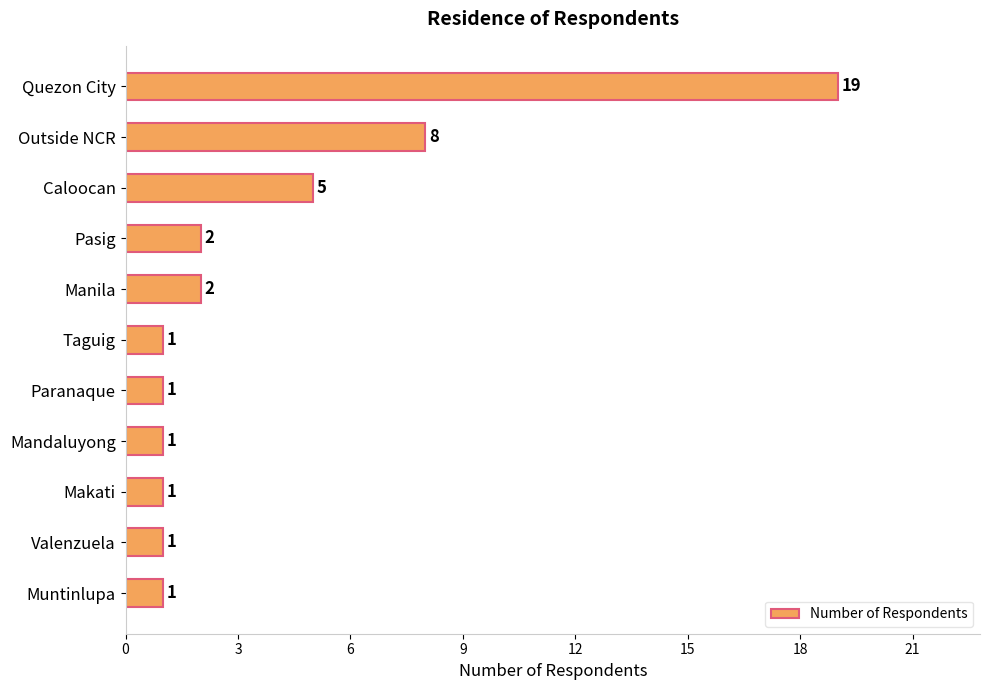

The chart shows a value of 2 at Manila. True or false?

True